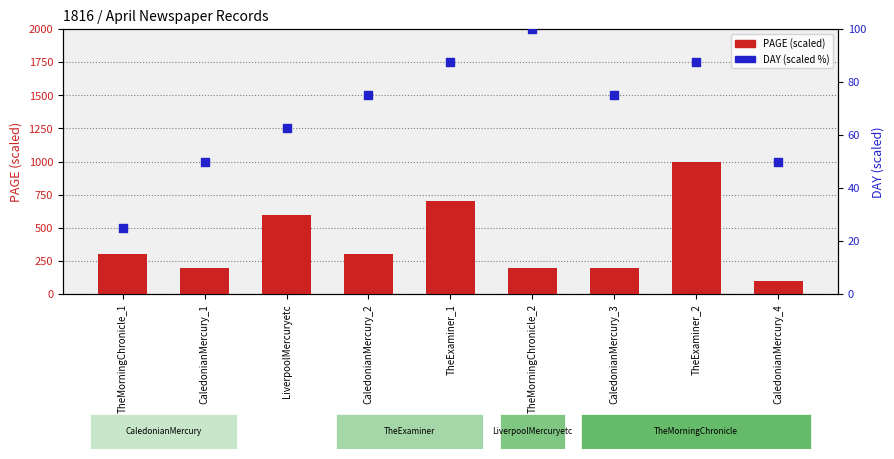

Is the value of DAY (scaled %) at CaledonianMercury_2 greater than the value of PAGE (scaled) at TheExaminer_1?

No